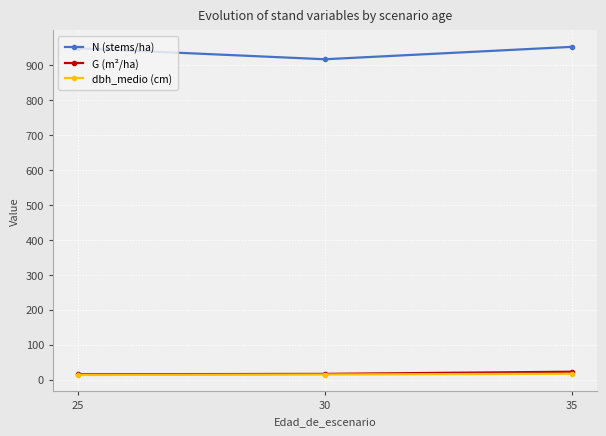

Which series has the largest total across all categories?

N (stems/ha)